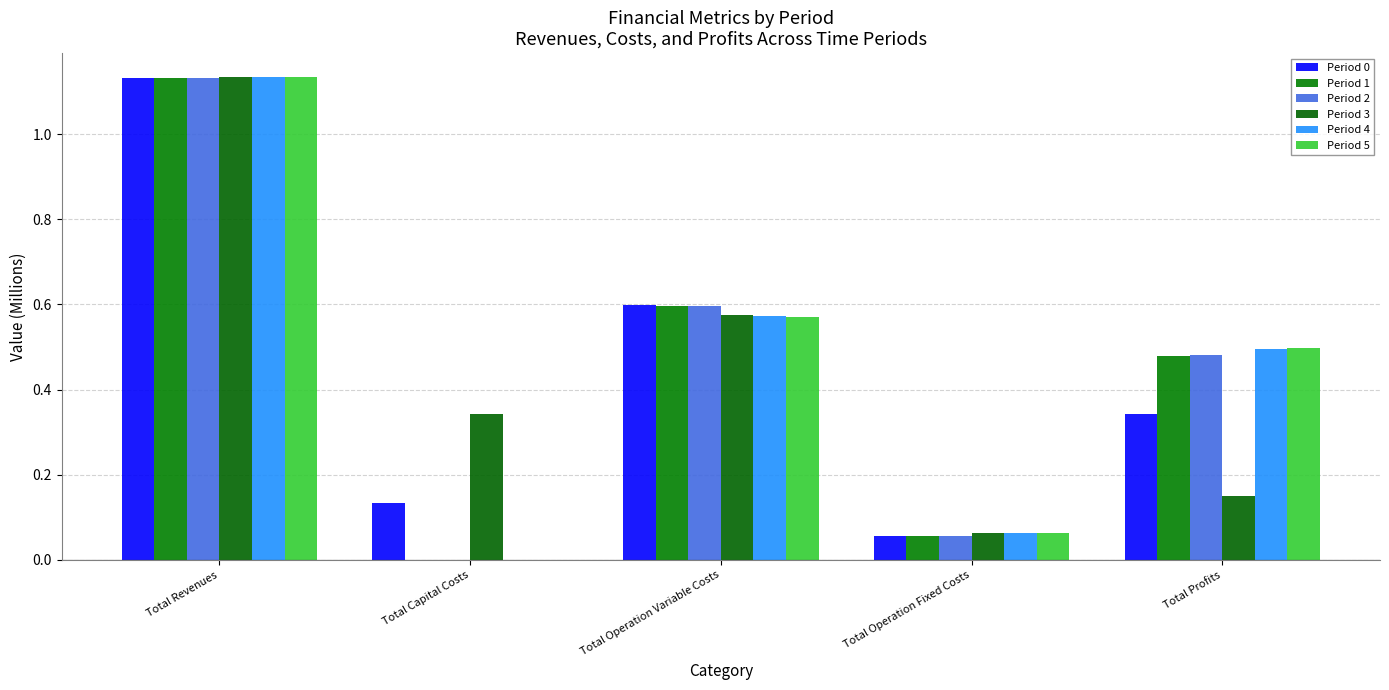

What are all the series names shown in the legend?

Period 0, Period 1, Period 2, Period 3, Period 4, Period 5